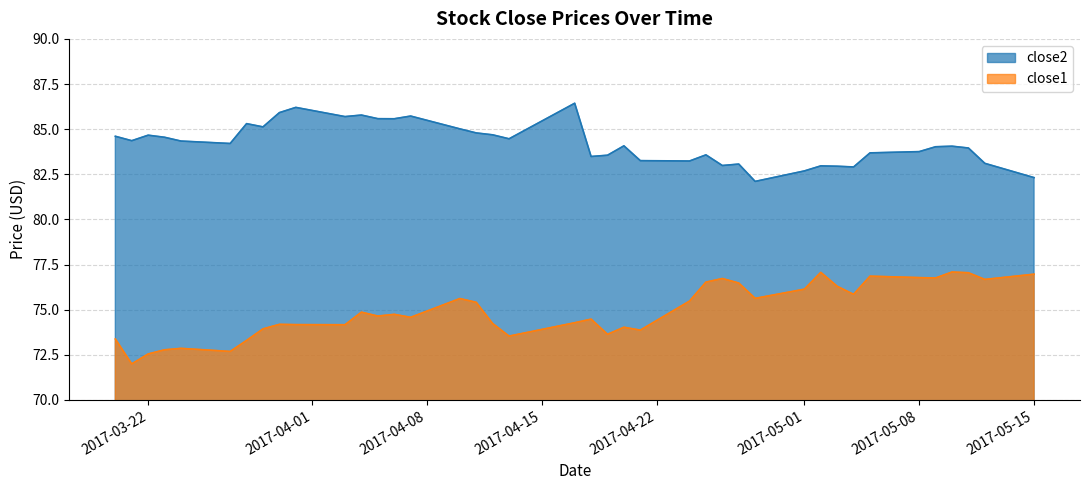

Count the number of categories in the chart.

40